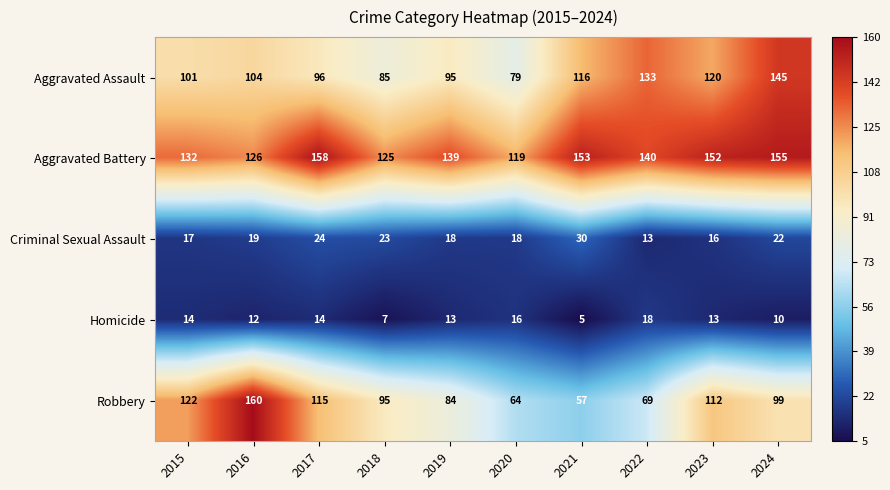

Rank the series at 2015 from lowest to highest value.

Homicide, Criminal Sexual Assault, Aggravated Assault, Robbery, Aggravated Battery